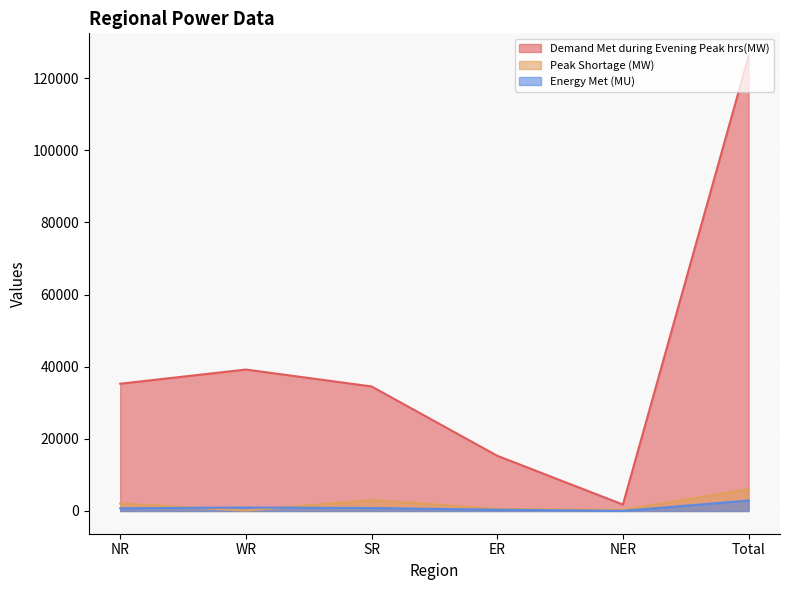

Read the Demand Met during Evening Peak hrs(MW) value at Total.

126086